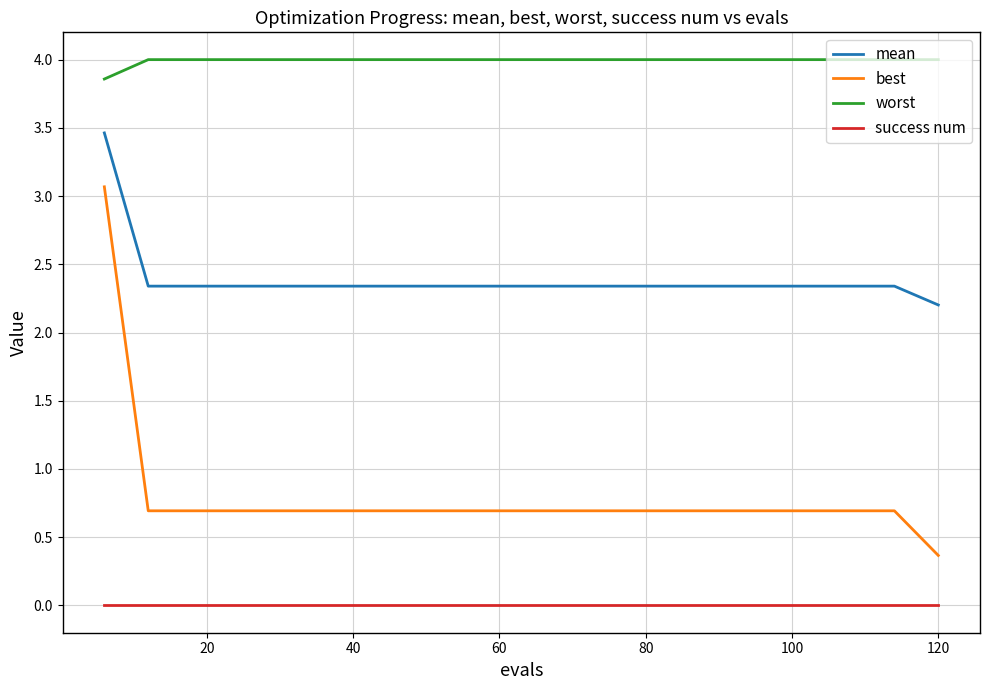

True or false: success num and mean cross at least once.

False